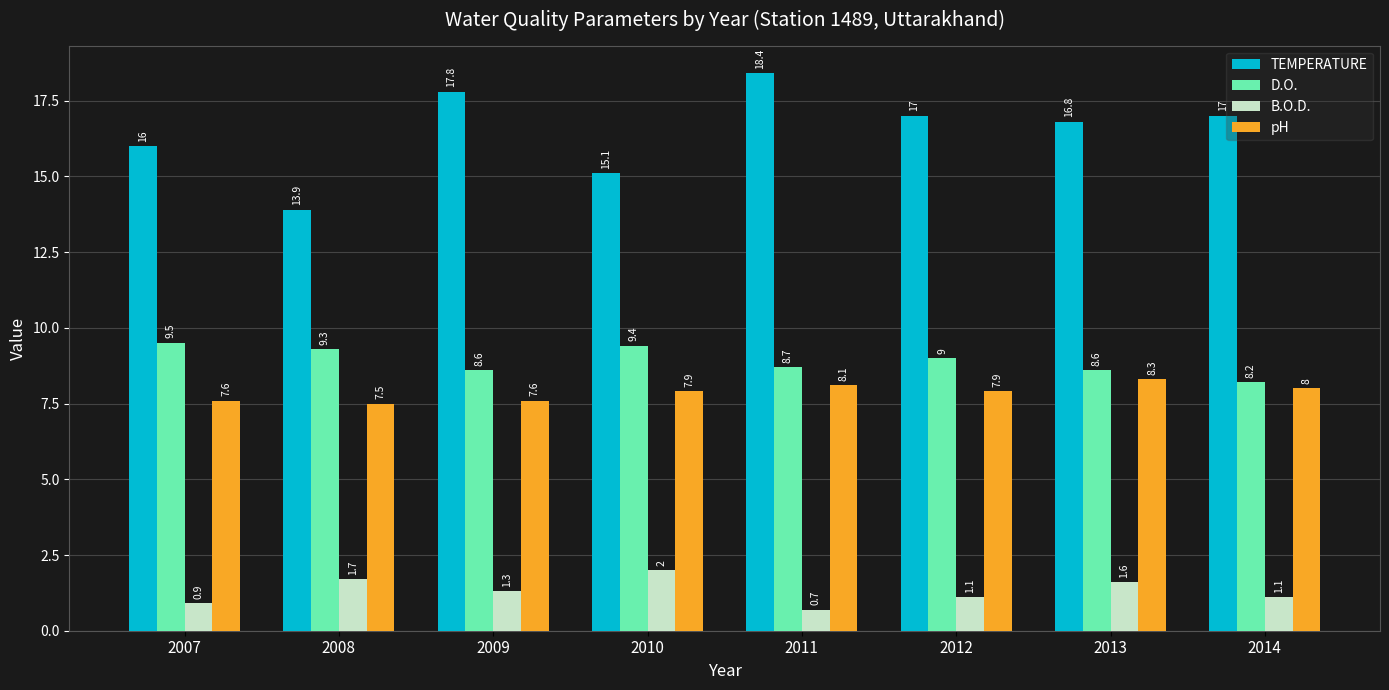

Between 2011 and 2014, which series saw the biggest shift?

TEMPERATURE